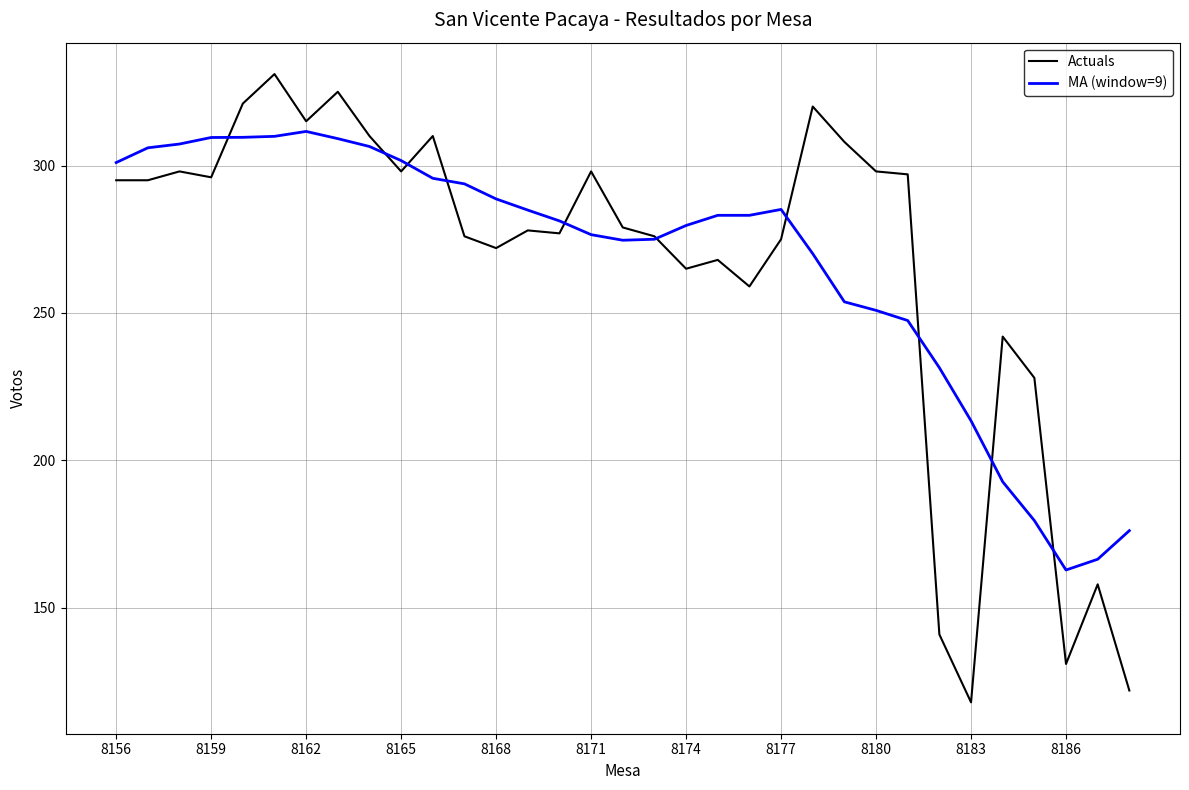

What is the greatest value displayed?

331.0